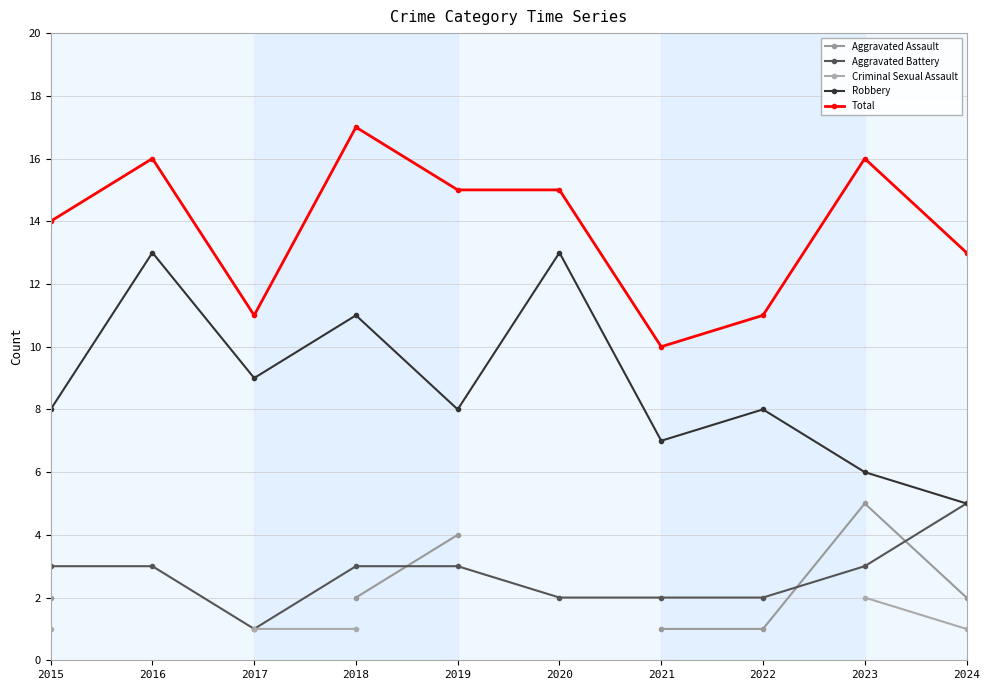

Rank the series by their maximum value, from lowest to highest.

Criminal Sexual Assault, Aggravated Assault, Aggravated Battery, Robbery, Total